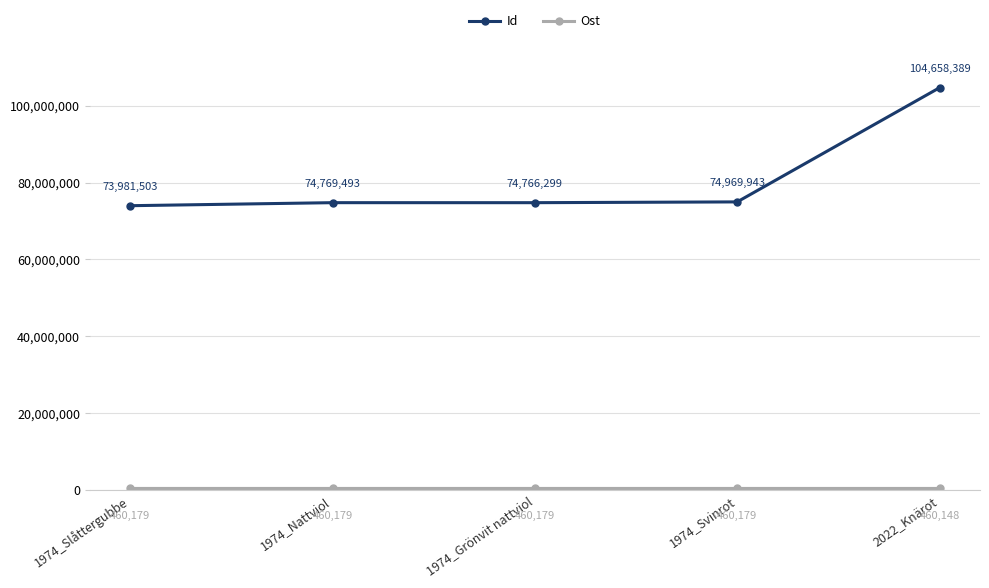

What is the lowest value of the Id series?

73981503